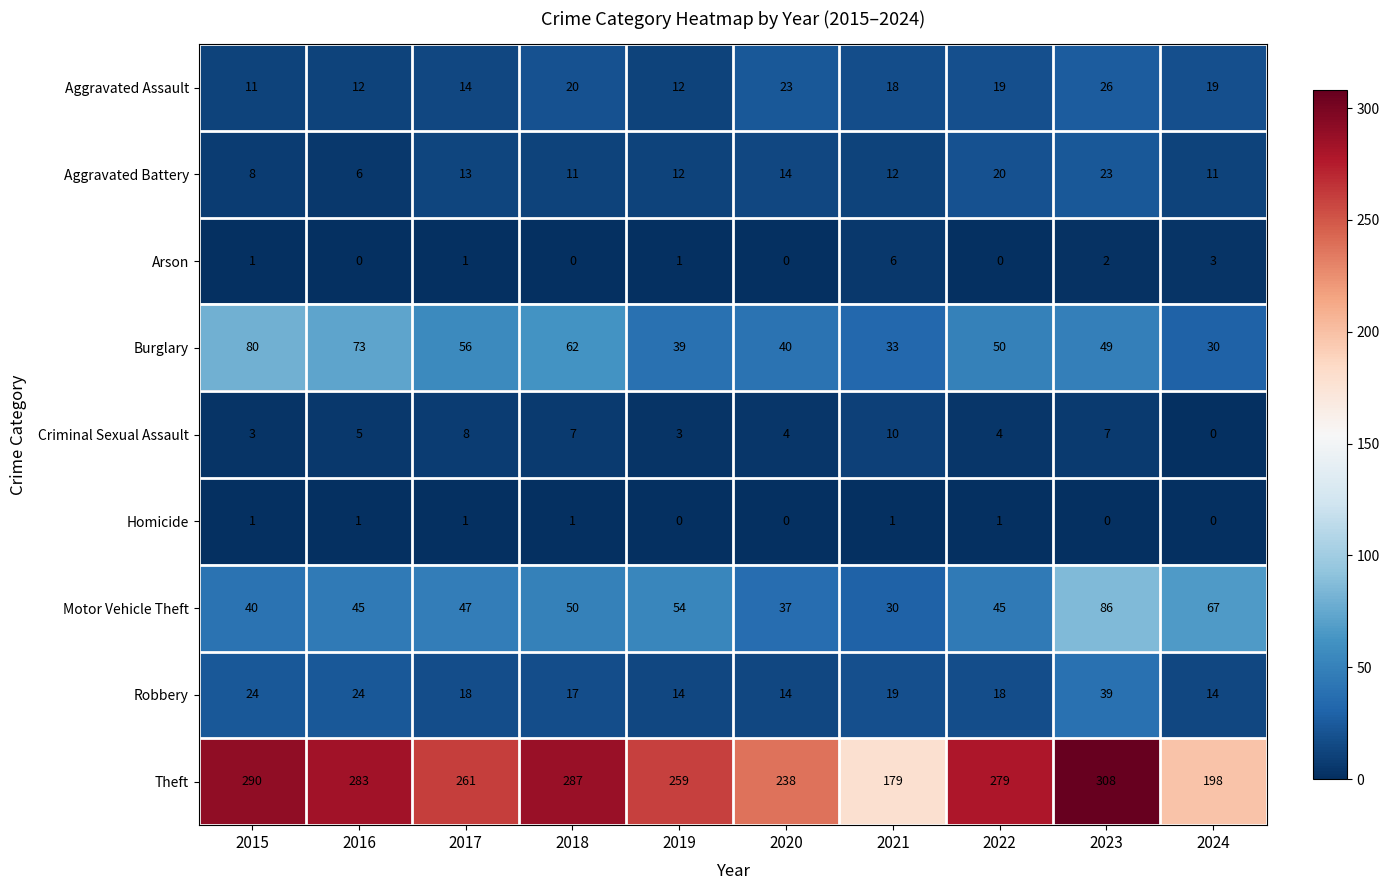

Is it true that Robbery equals 24 at 2016?

True